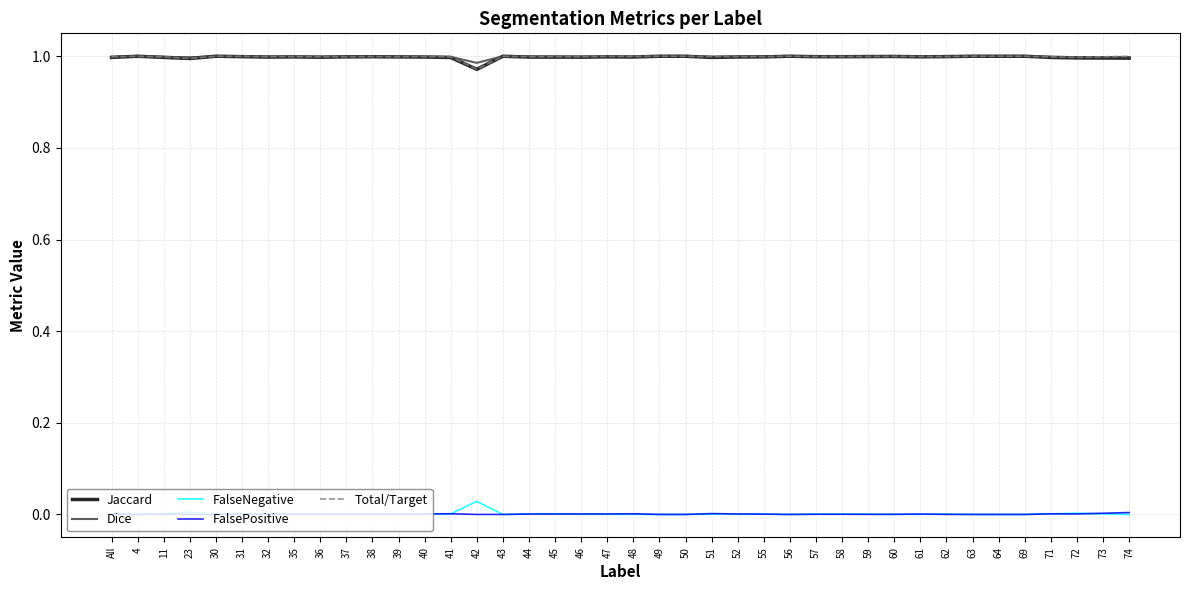

The Dice series shows 1.6 at 30. True or false?

False